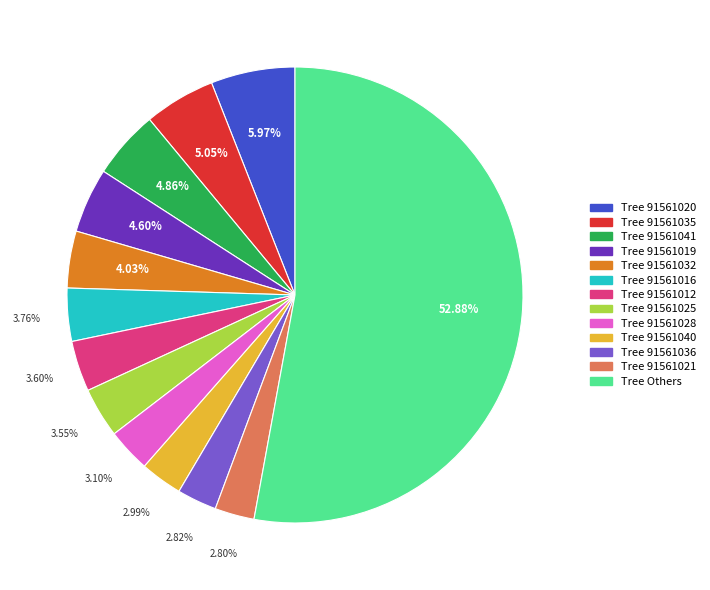

Is there any slice that represents more than half of the pie?

Yes